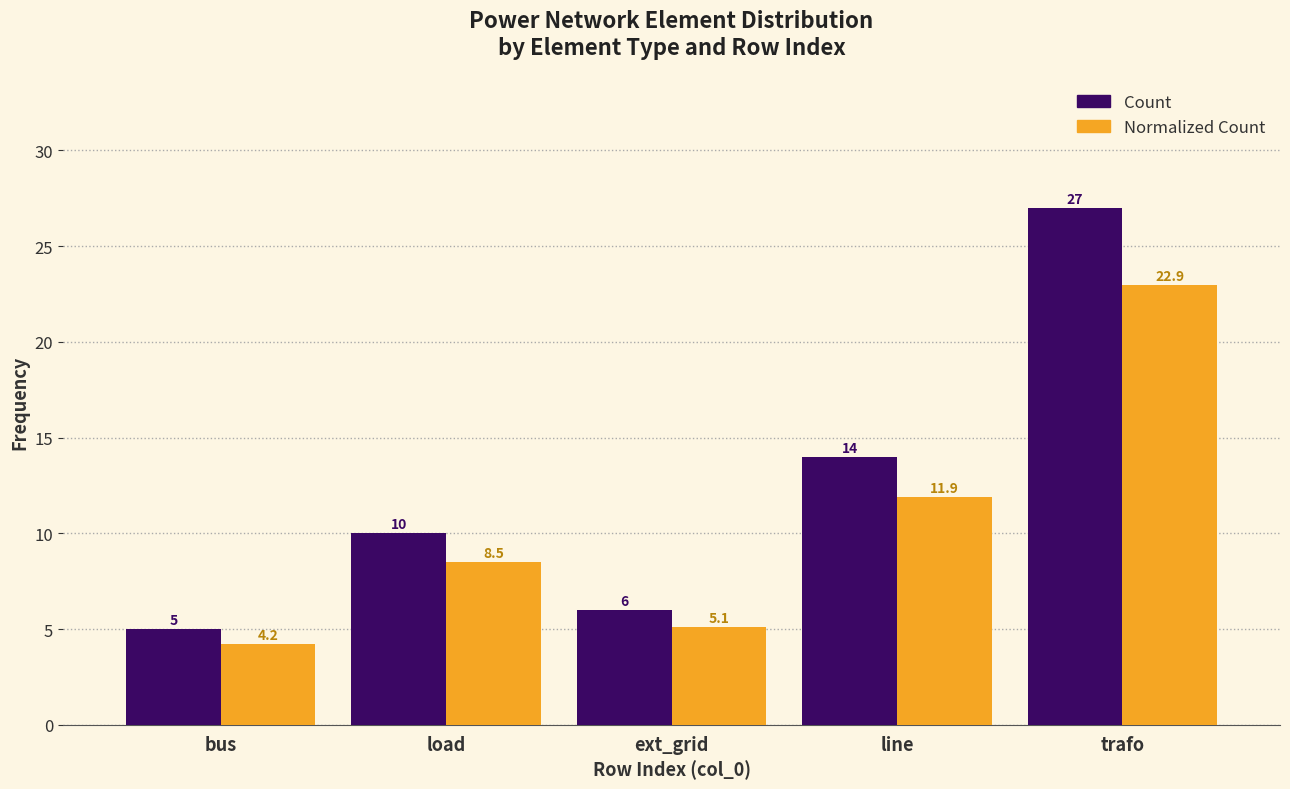

Is the value of Normalized Count at load greater than the value of Count at load?

No